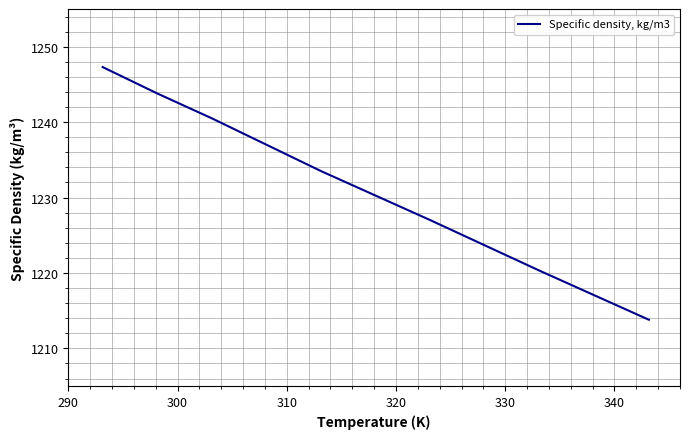

What is the average value?

1232.3